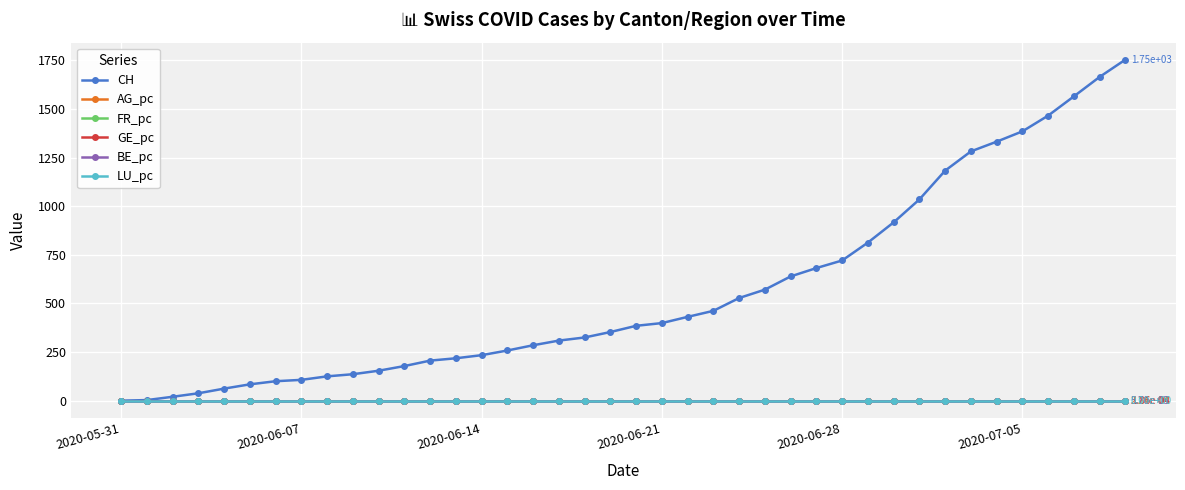

What is the maximum value shown in the chart?

1754.0